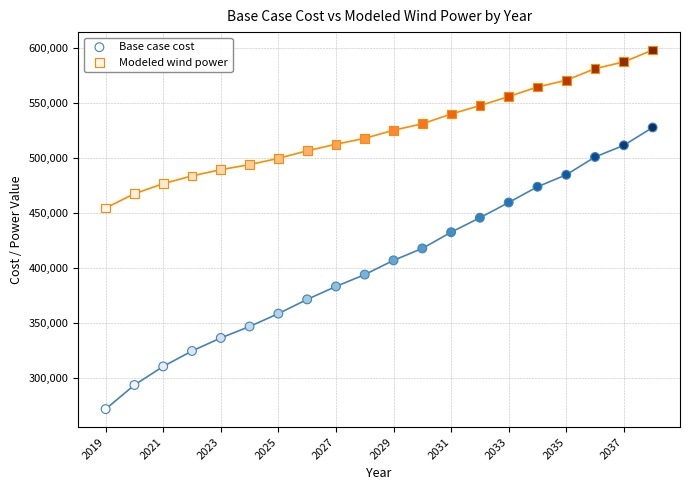

What are all the series names shown in the legend?

Base case cost, Modeled wind power